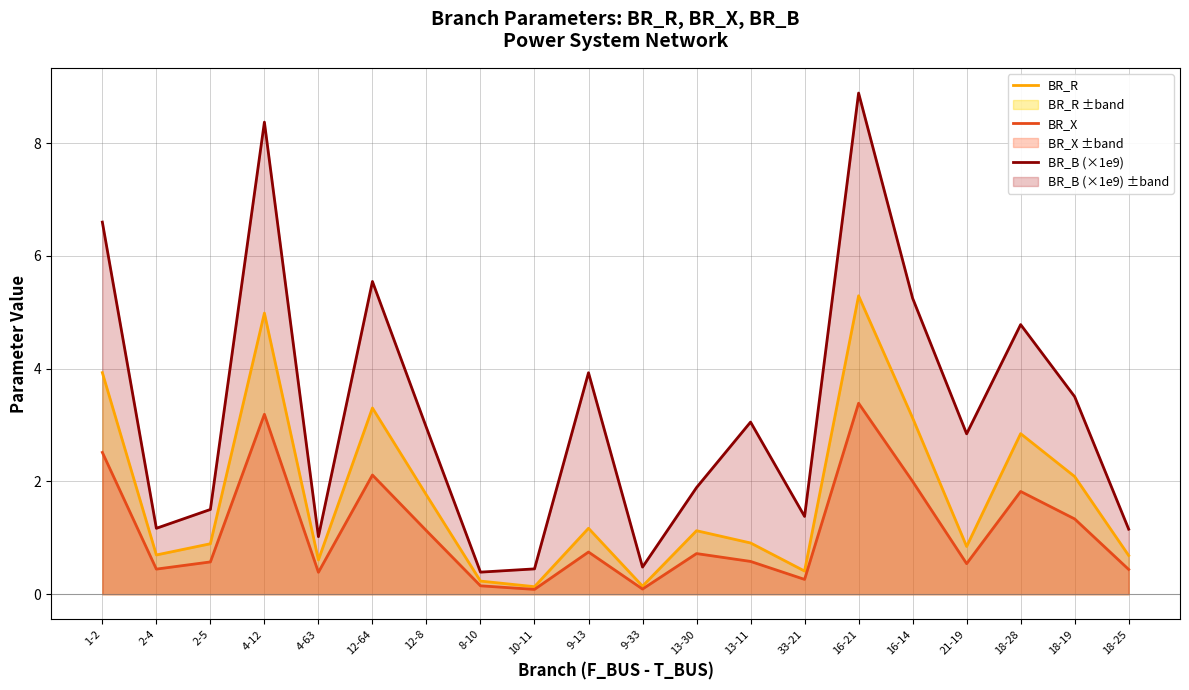

What value does the BR_B (×1e9) series have at 13-11?

3.1